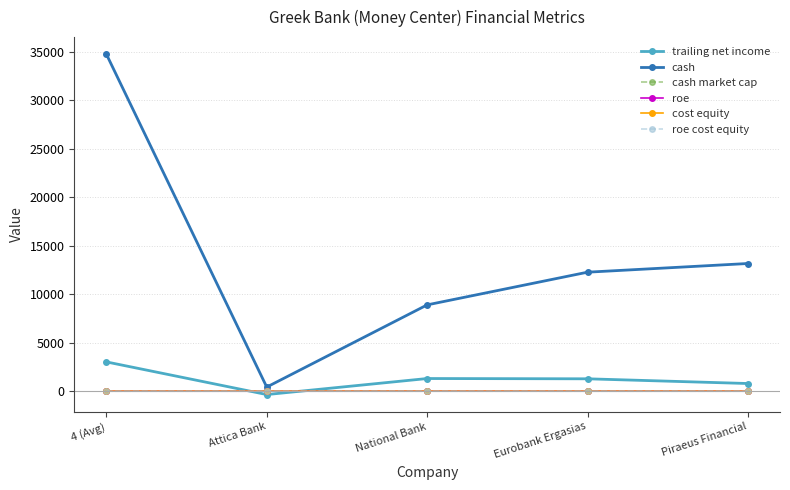

Which label corresponds to the smallest value in the chart?

Attica Bank